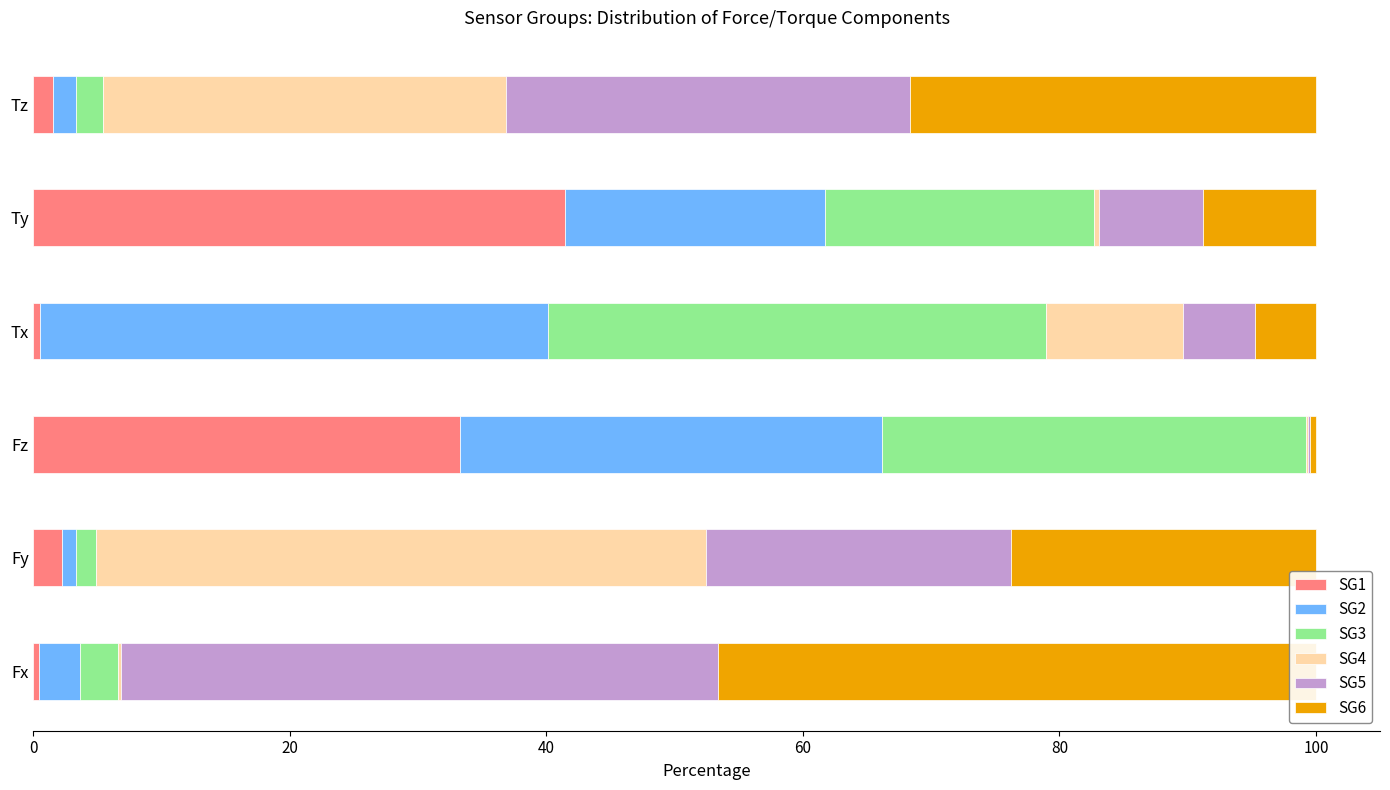

How many bars are there in total?

36